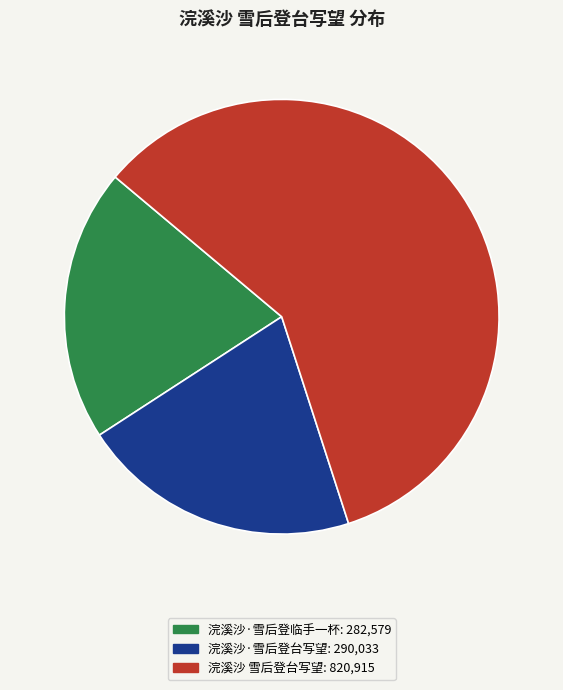

To the nearest percent, what is the combined percentage of 浣溪沙·雪后登台写望 and 浣溪沙 雪后登台写望?

80%